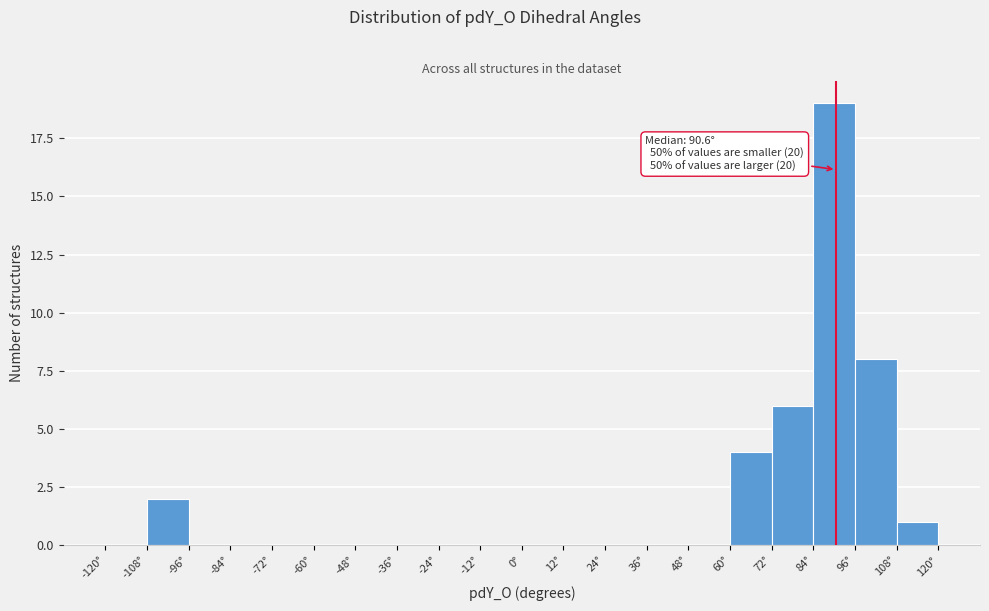

Over which range of the x-axis is the bar tallest?

84 to 96